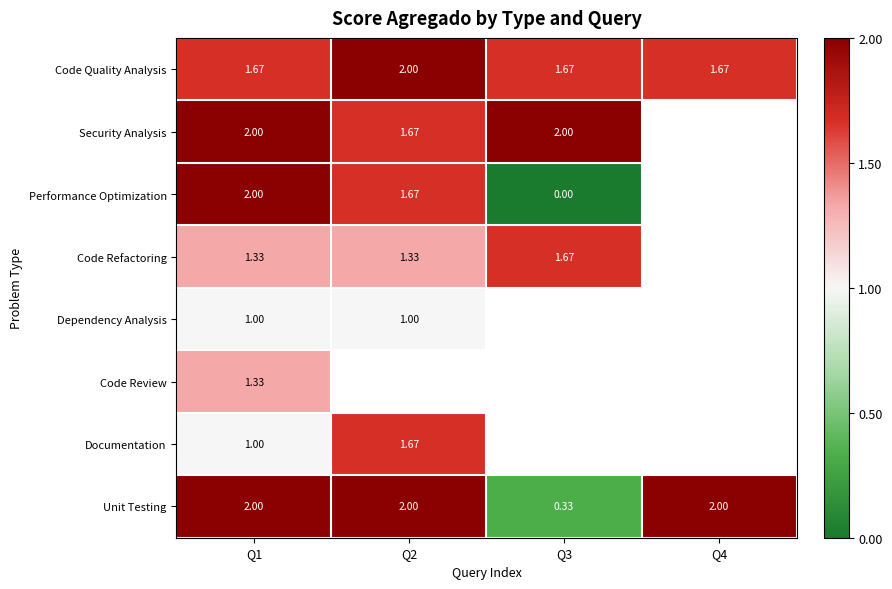

Is the value of Performance Optimization at Q1 greater than the value of Documentation at Q1?

Yes